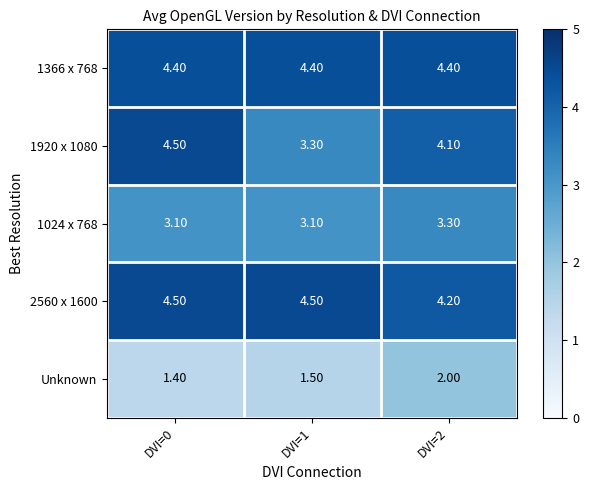

Between DVI=0 and DVI=1, which series saw the biggest shift?

1920 x 1080